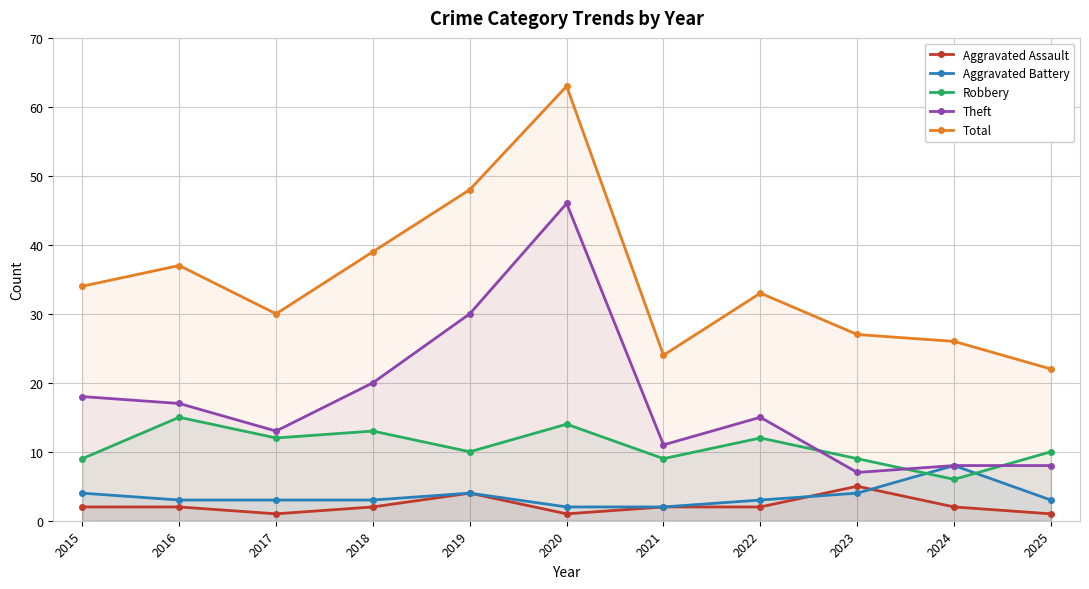

Which series changed the most between 2016 and 2018?

Theft